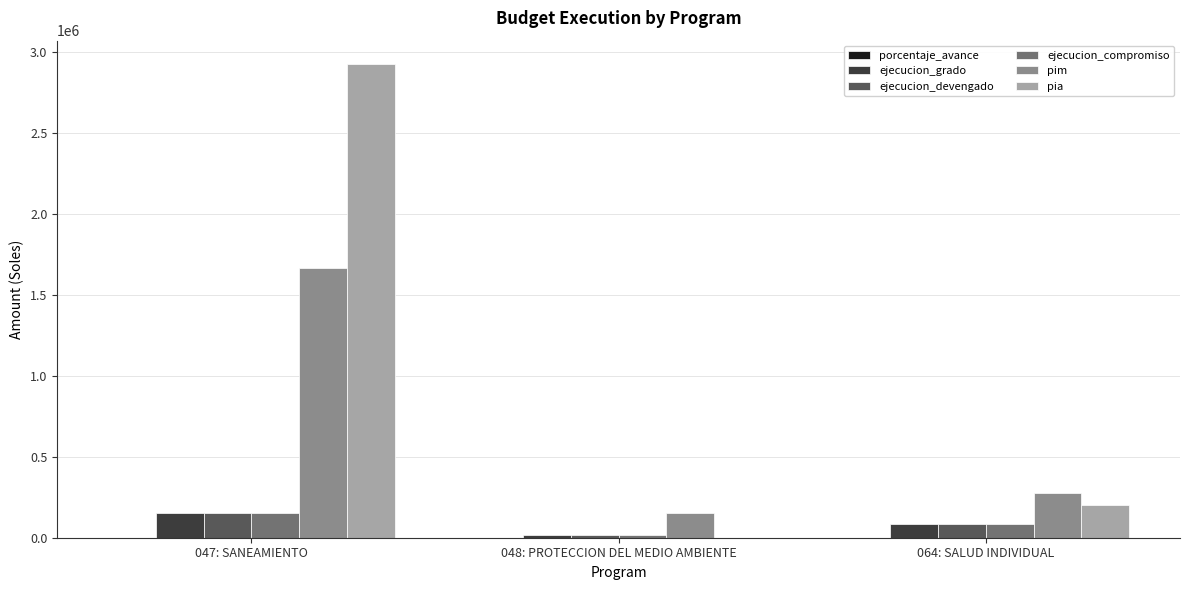

How many categories are shown in the chart?

3